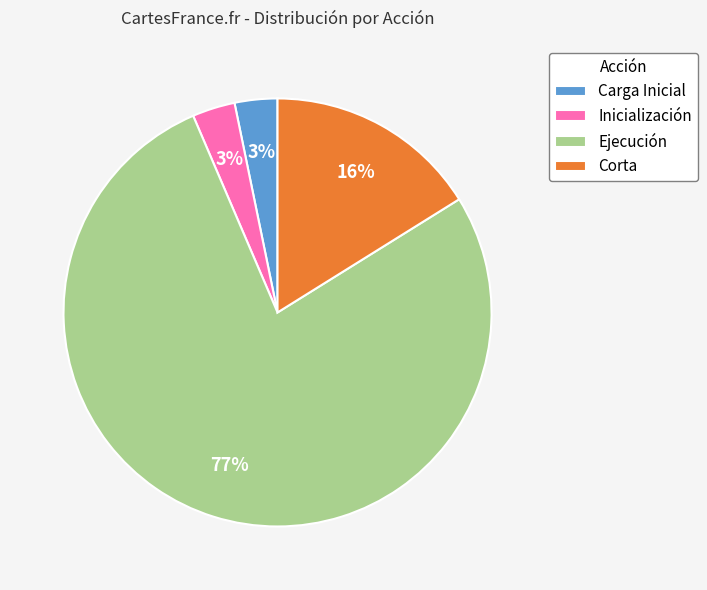

Which category has the biggest portion of the pie?

Ejecución